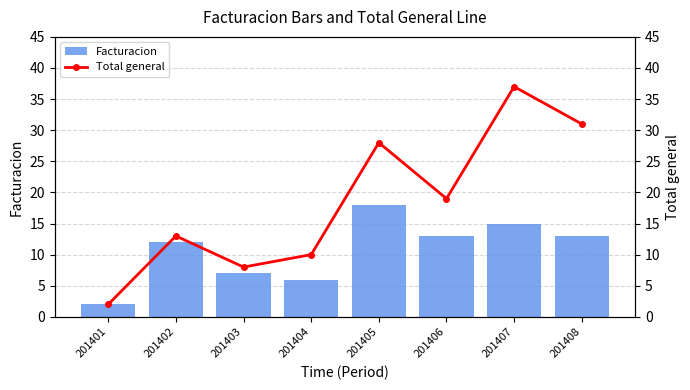

How many groups of bars are there?

8